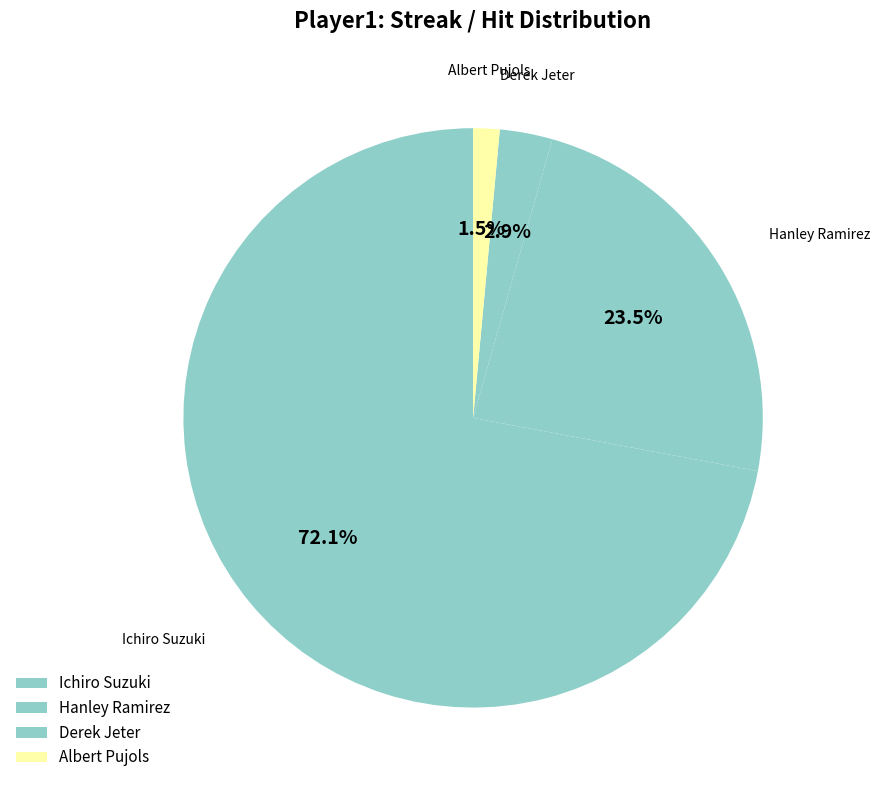

Which has a higher value, Derek Jeter or Albert Pujols?

Derek Jeter